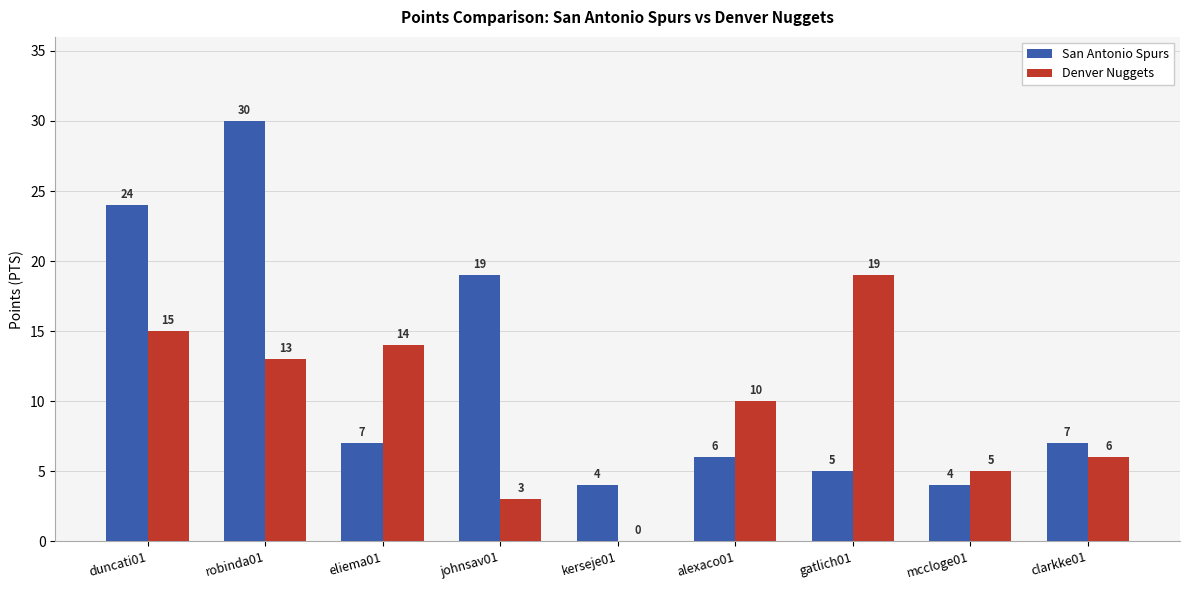

True or false: Denver Nuggets has a value of 23 at eliema01.

False